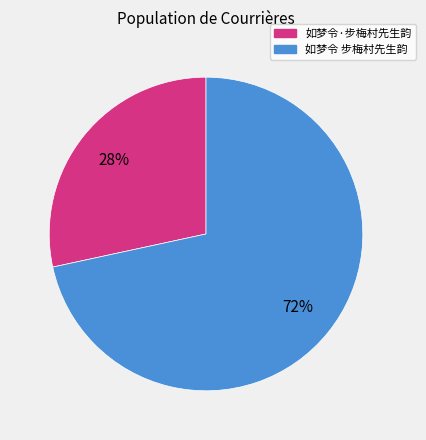

Is it true that 如梦令 步梅村先生韵 is 72% of the pie?

True